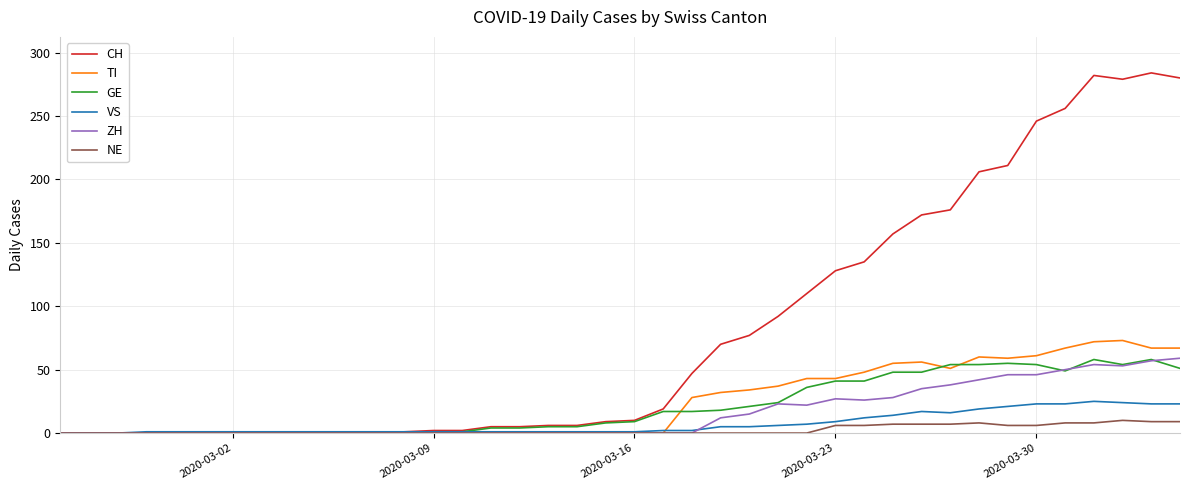

Which series has the largest total across all categories?

CH